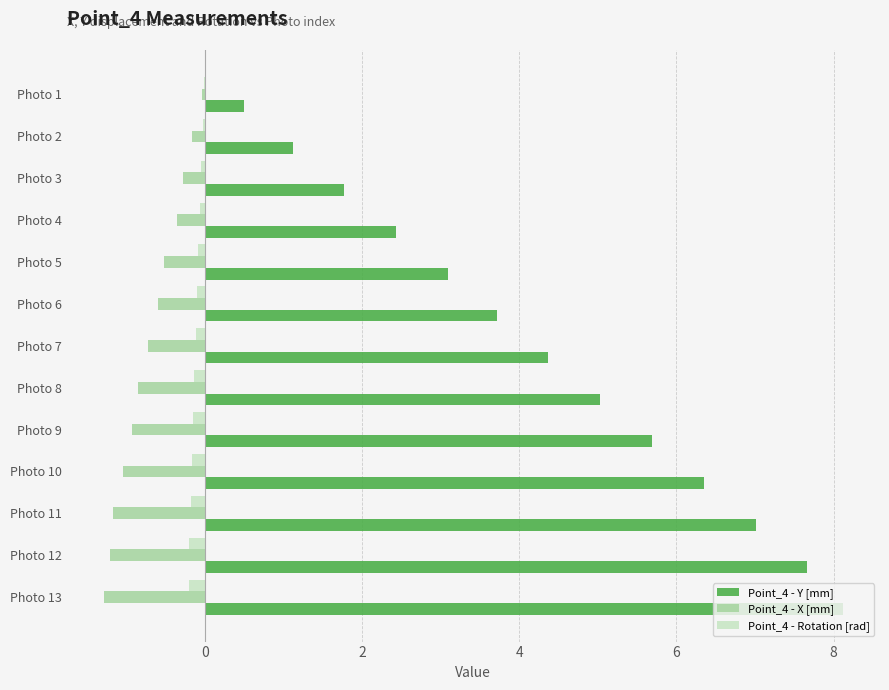

At which label does Point_4 - Y [mm] reach its peak?

Photo 13